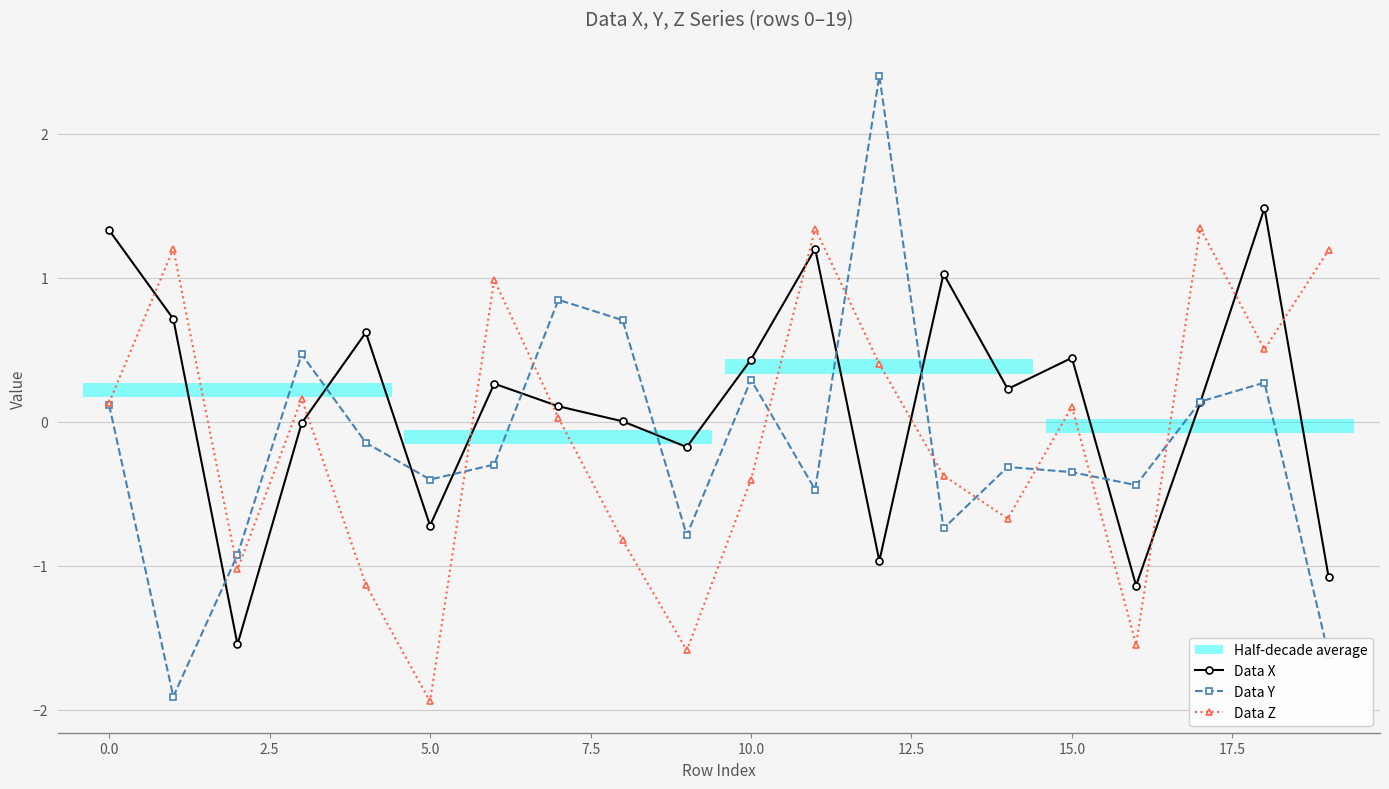

True or false: Data X has more than 0 interior local peaks.

True